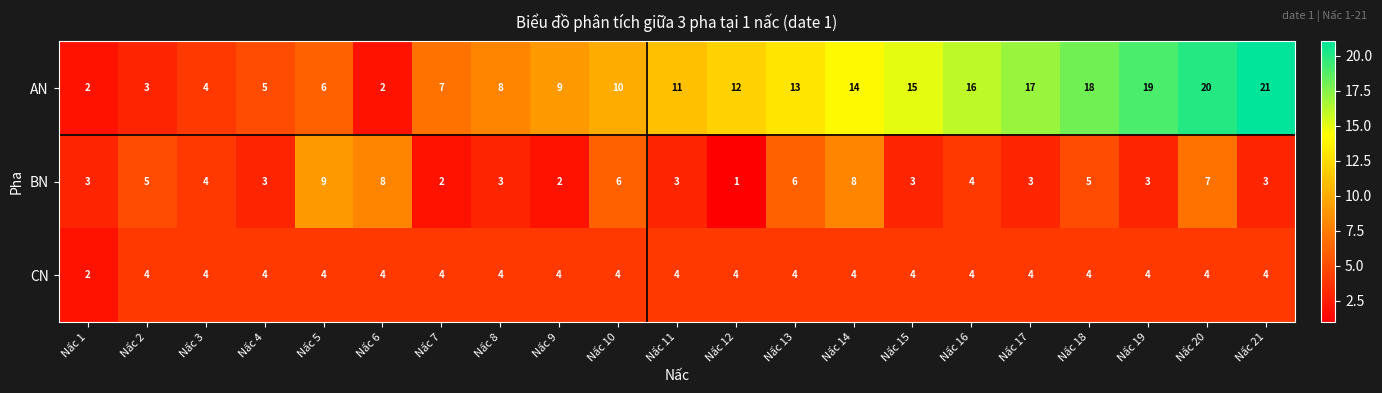

The AN series shows 2 at Nấc 10. True or false?

False